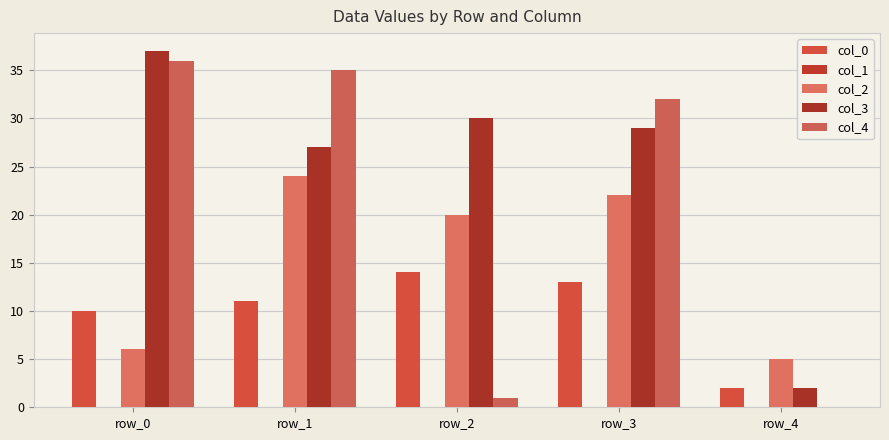

What is the lowest value of the col_3 series?

2